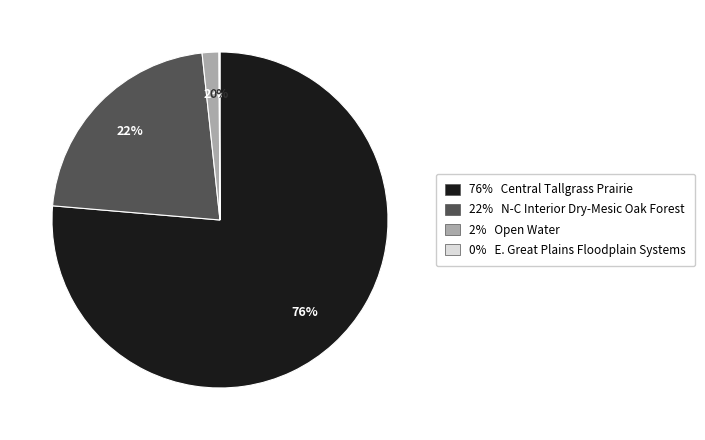

Do 22% N-C Interior Dry-Mesic Oak Forest and 2% Open Water together represent more than half of the pie?

No